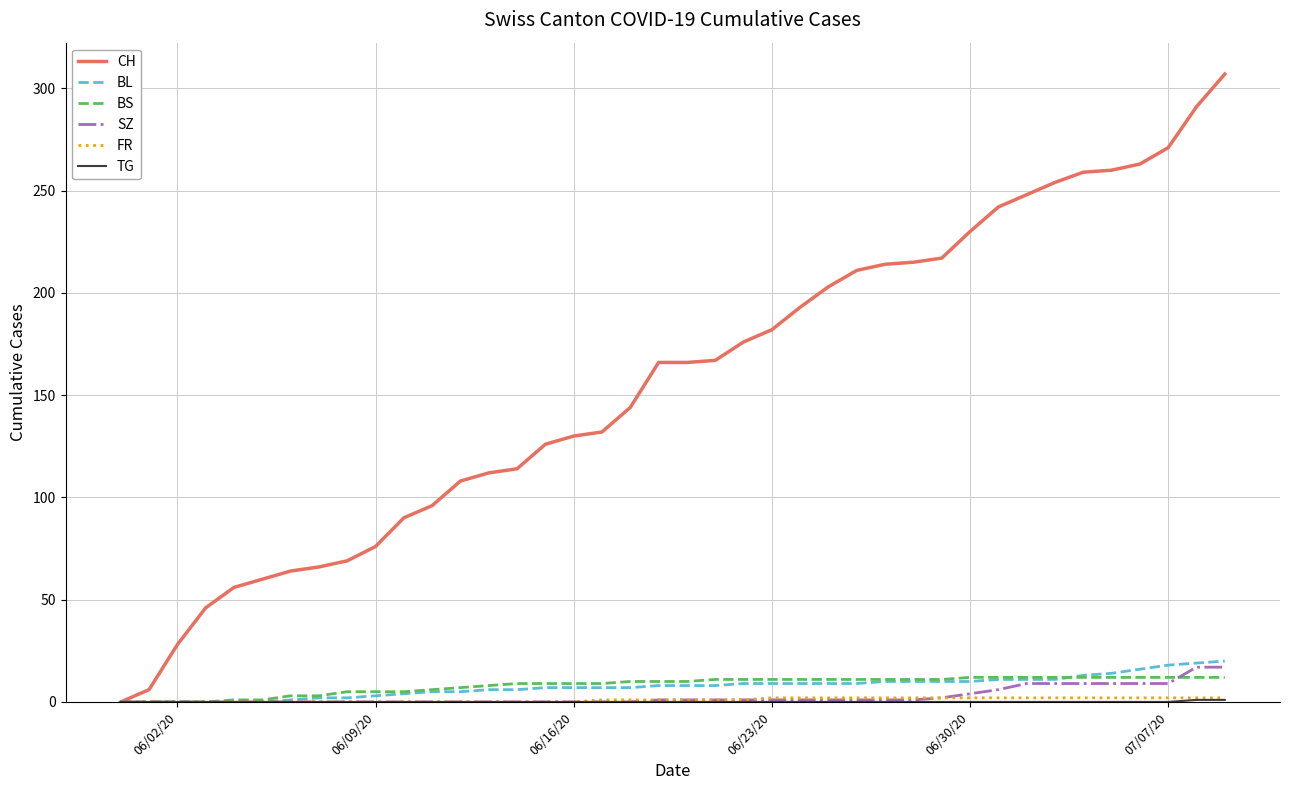

Which series has the largest total across all categories?

CH